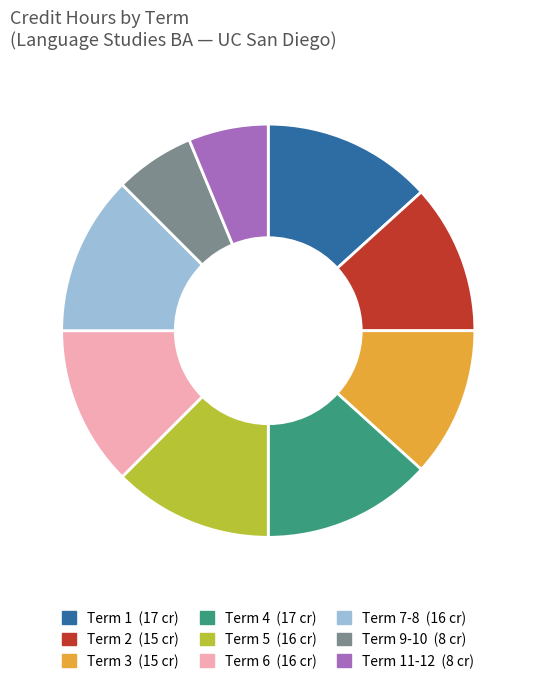

Is there any slice that represents more than half of the pie?

No